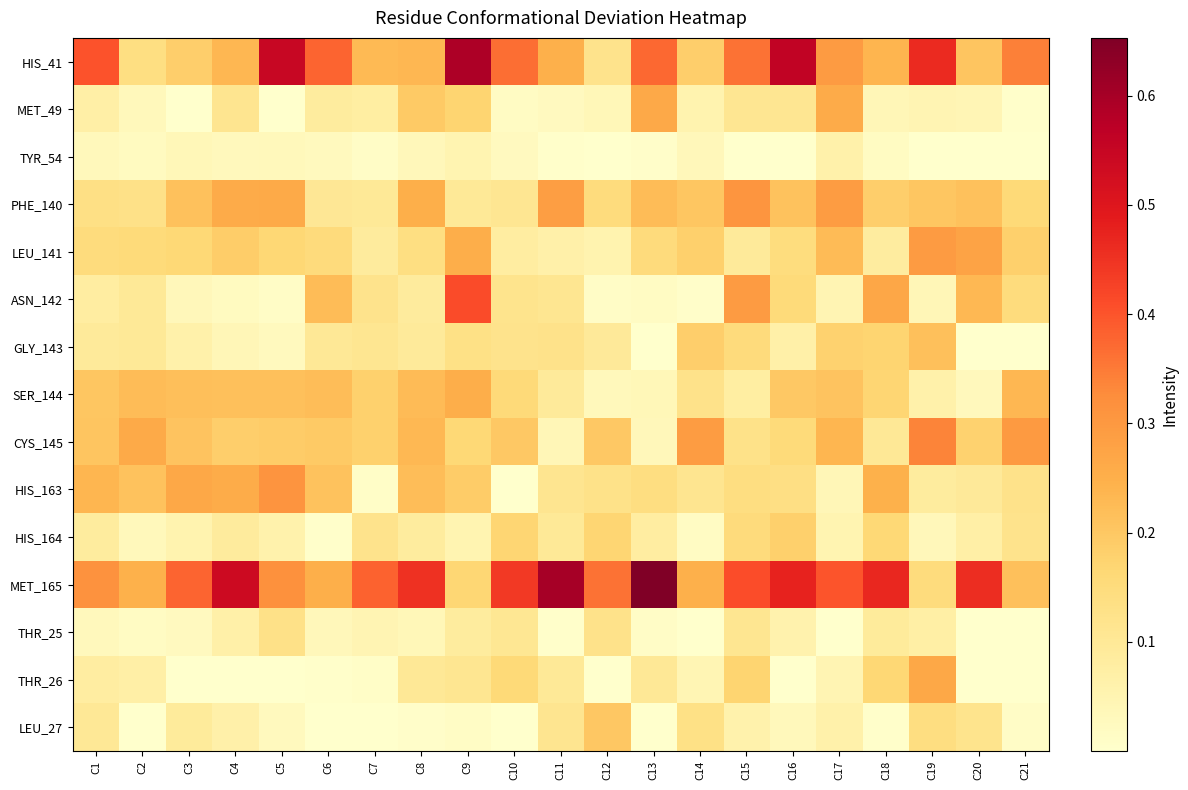

What is the spread (max minus min) of values at C13?

0.7